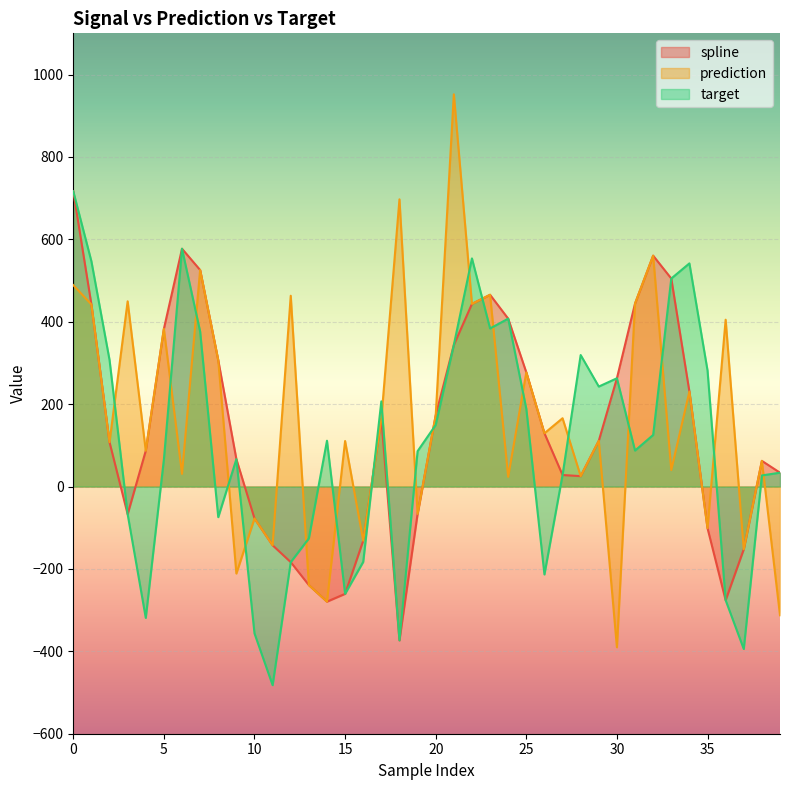

Rank the series by their maximum value, from lowest to highest.

spline, target, prediction